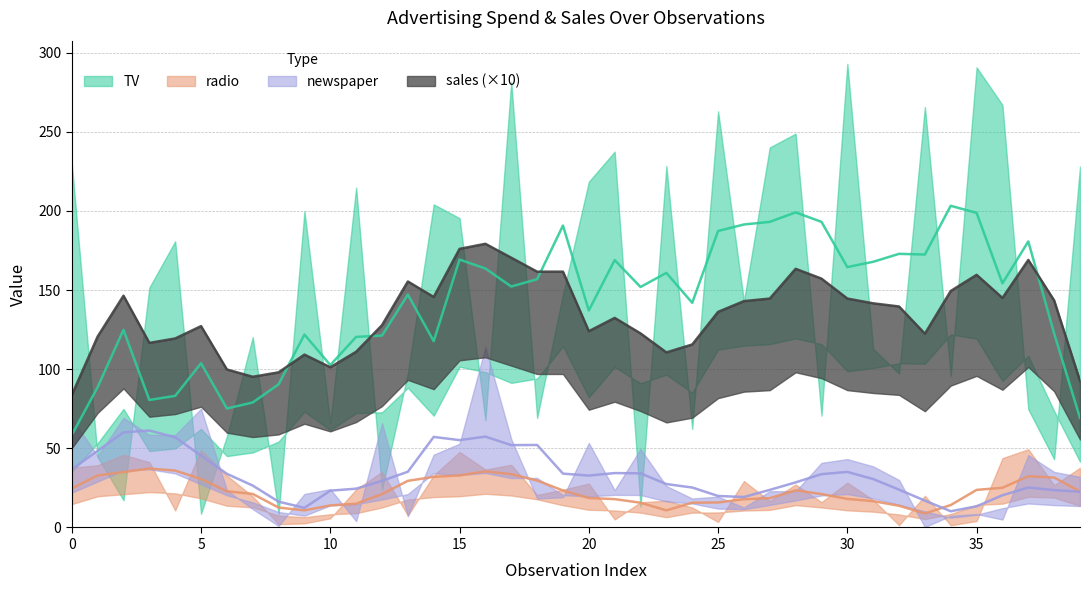

Is this an area chart (filled region under the line)?

No